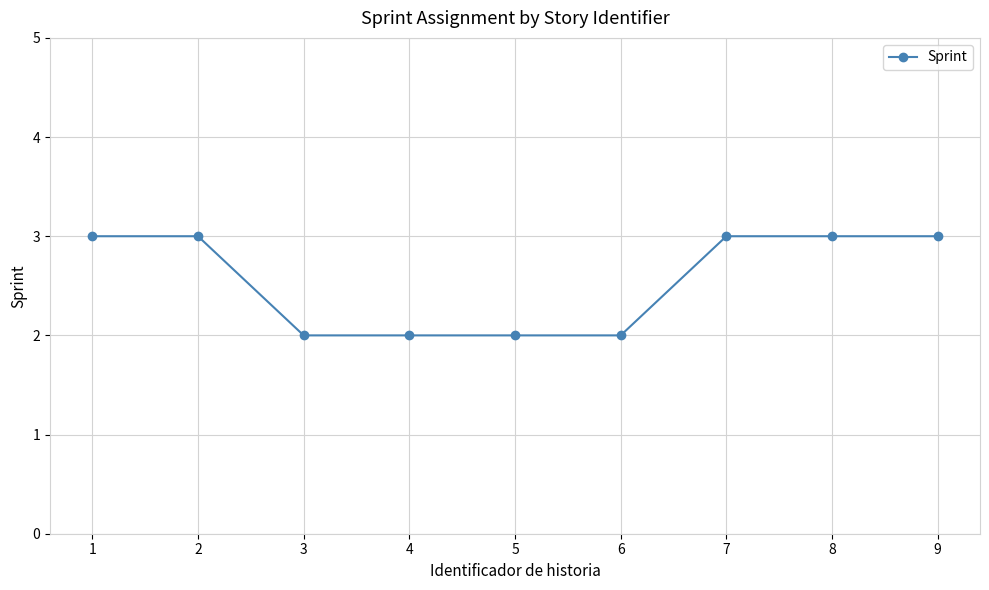

How many values are below 3?

4